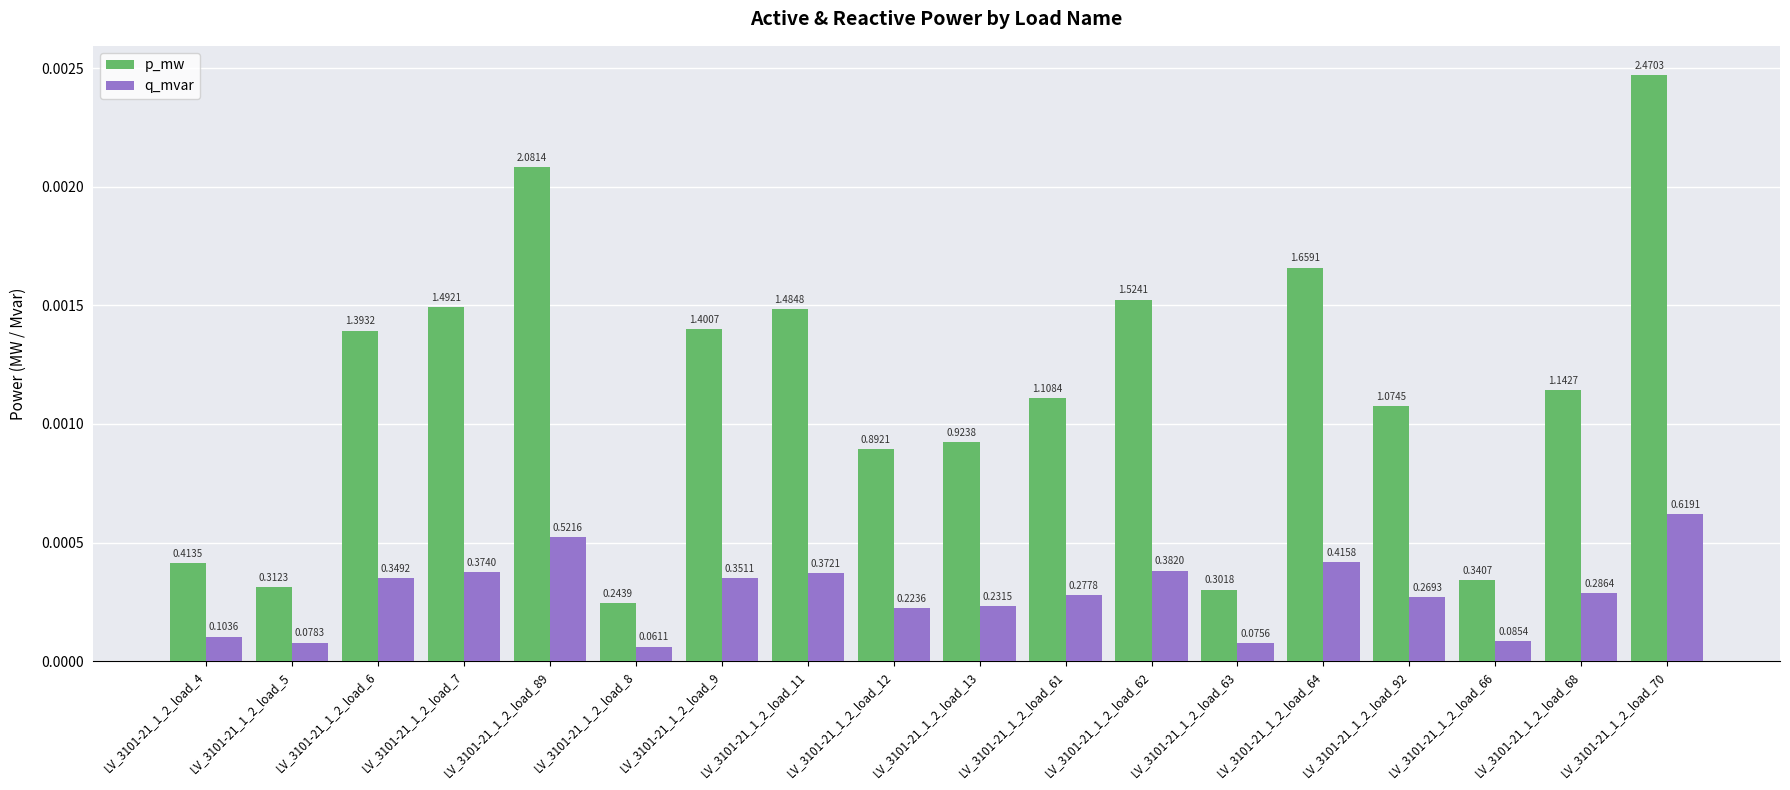

True or false: q_mvar has a value of 0.0 at LV_3101-21_1_2_load_6.

False